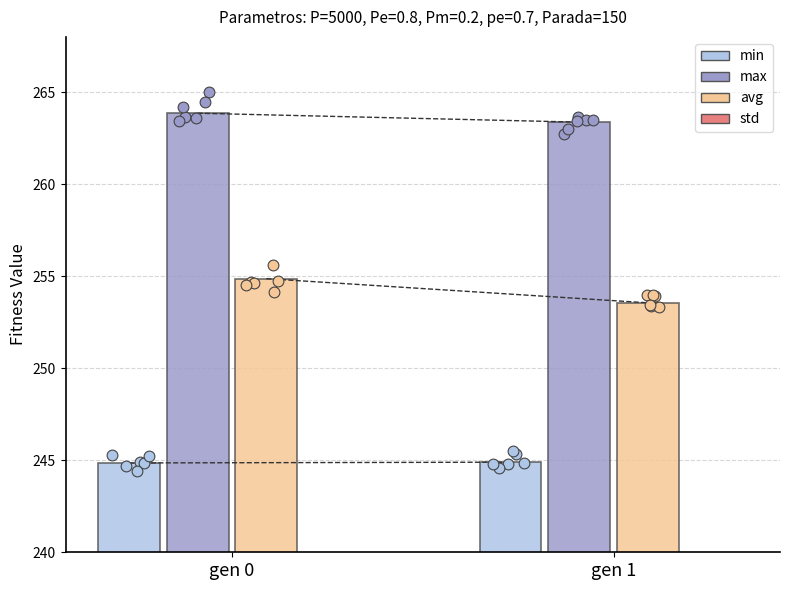

At how many categories does at least one series exceed 71?

2